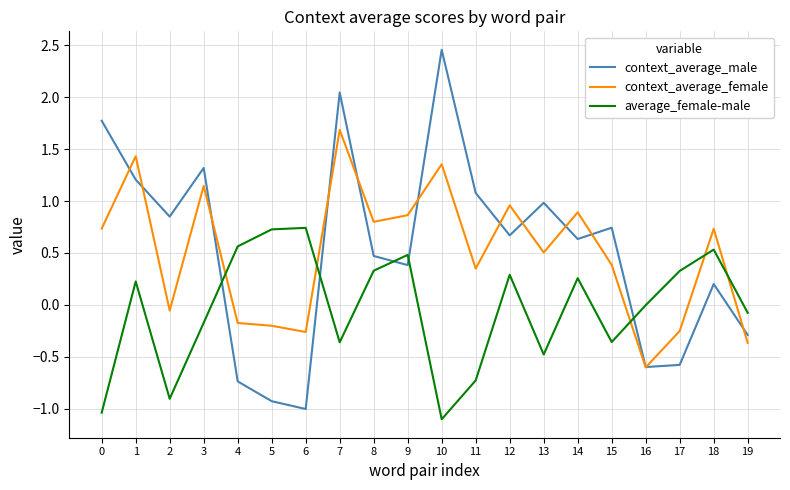

True or false: context_average_female and average_female-male cross at least once.

True